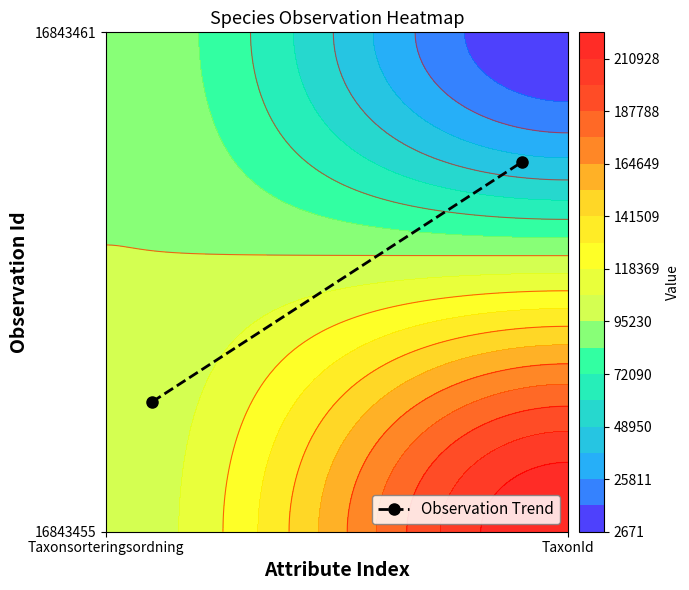

Reading left to right, what are all the values shown in this chart?

0.3	0.7